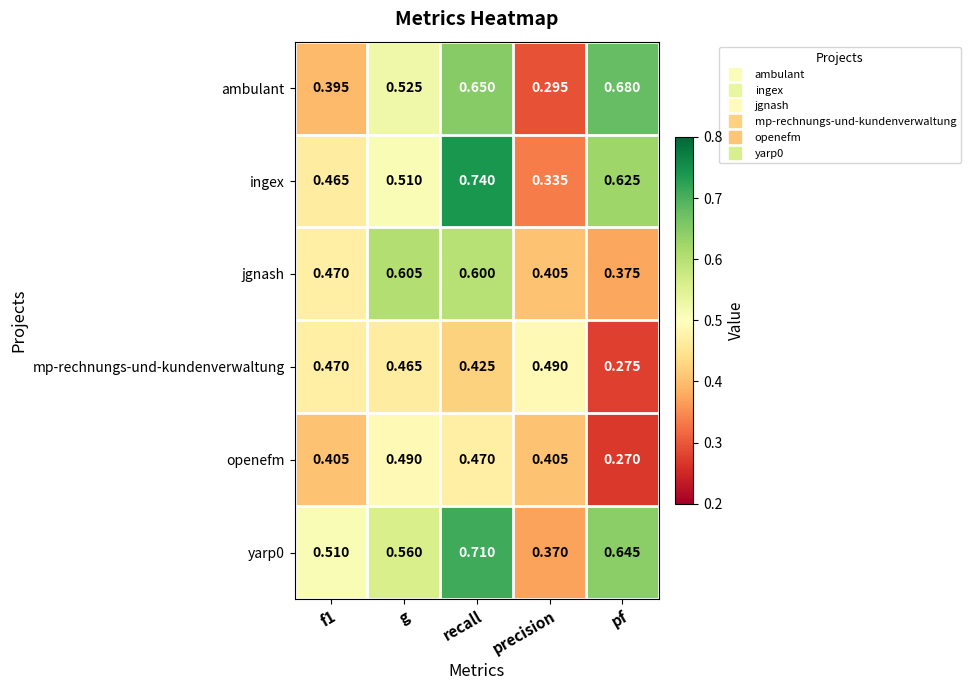

At which label is yarp0 closest to 0?

precision